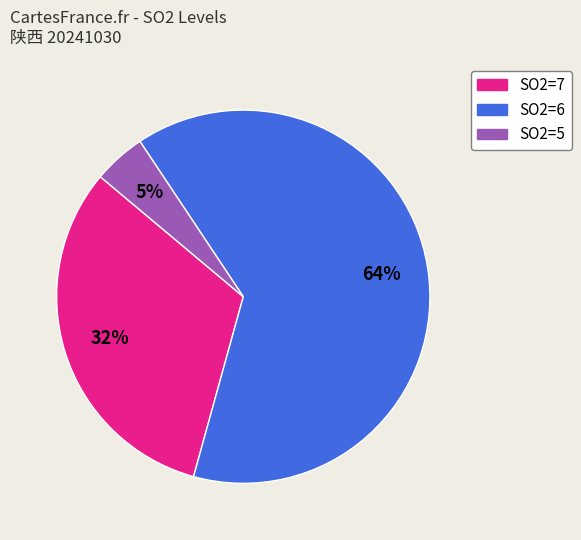

Is the sum of SO2=7 and SO2=5 greater than half?

No